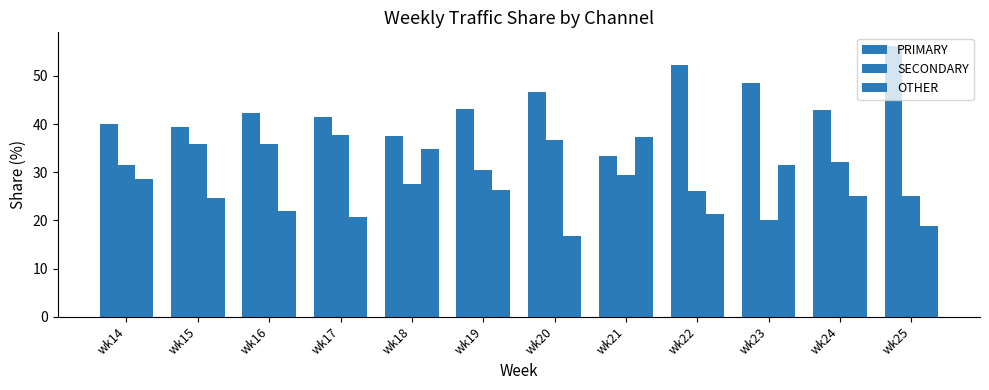

What is the minimum value for OTHER?

16.7